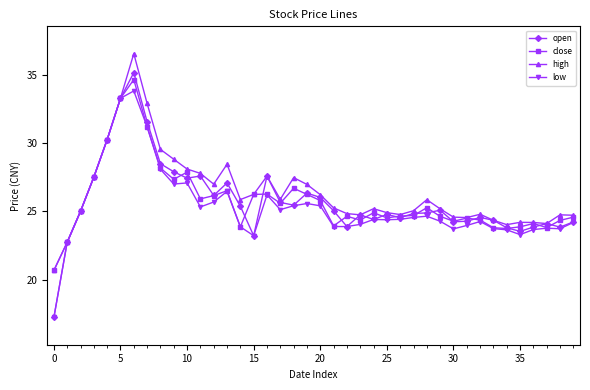

What is the maximum value for high?

36.6